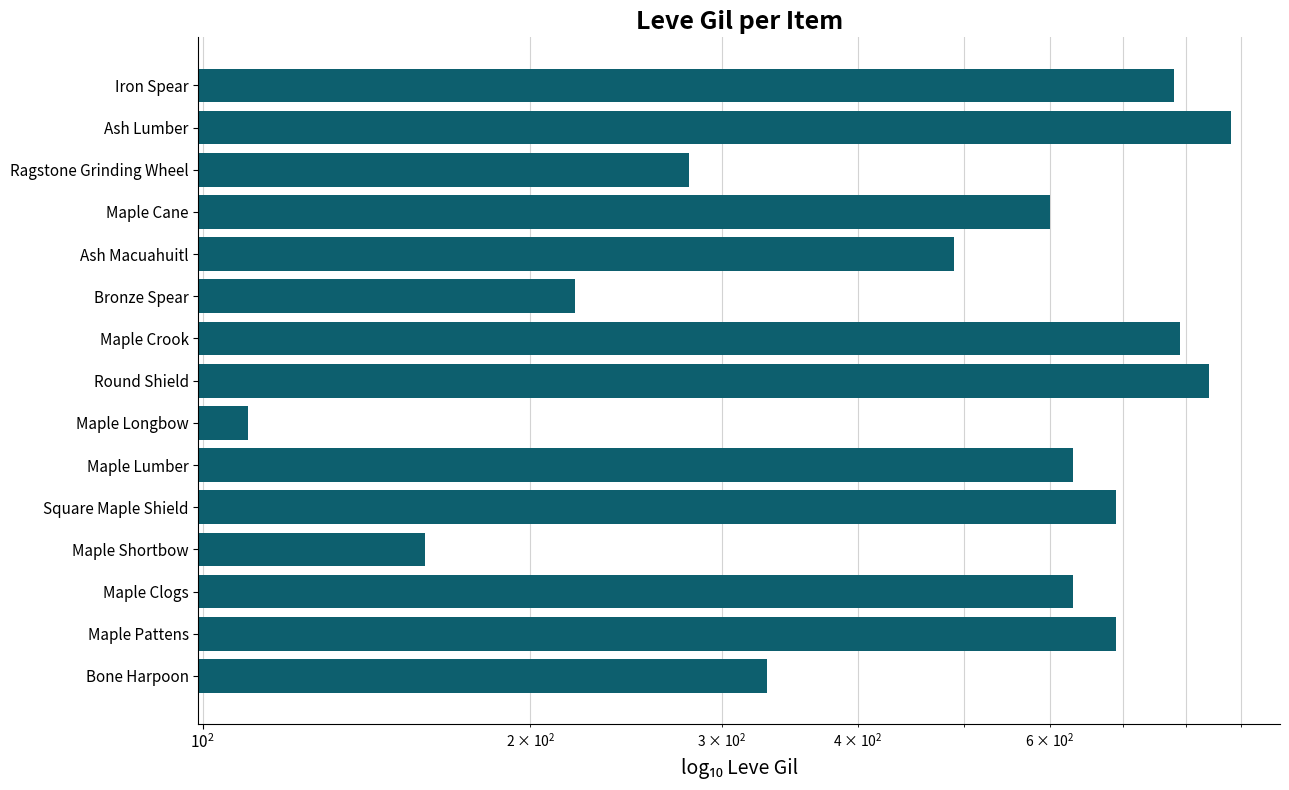

What is the difference between the maximum and second lowest values?

720